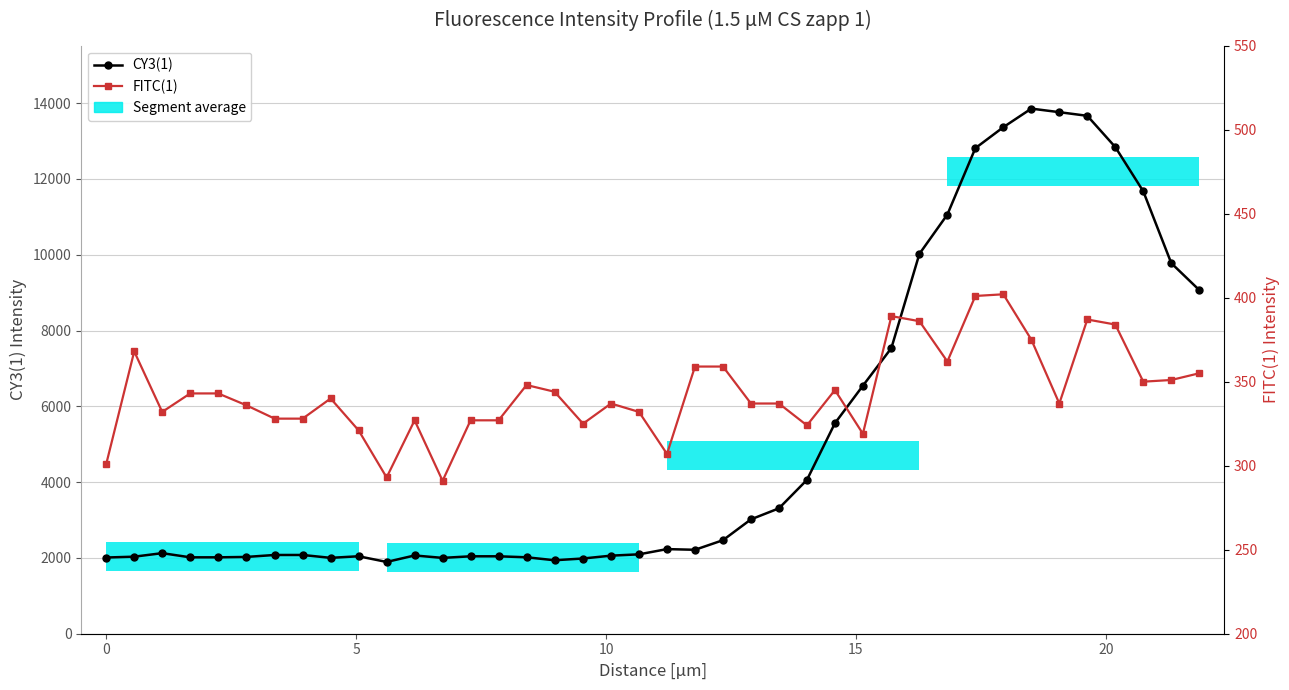

Read the FITC(1) value at 15, to the nearest 50.

350